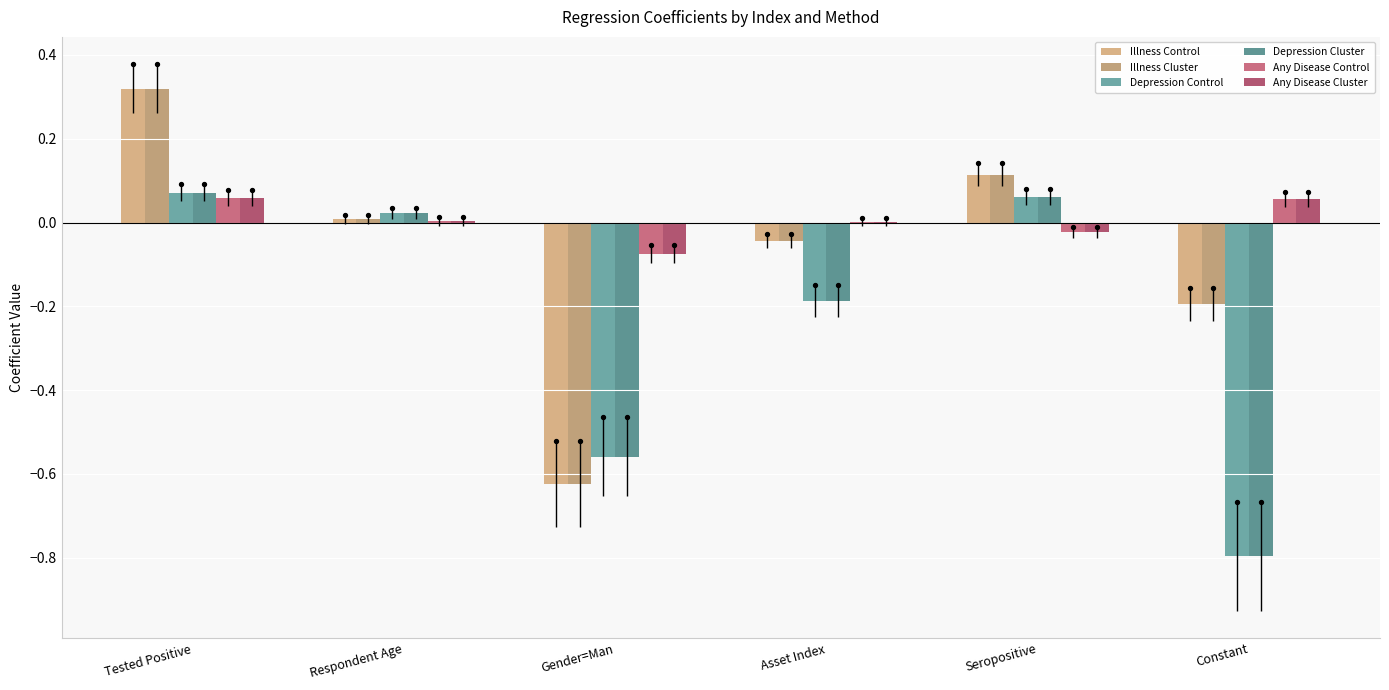

At which category is the sum across all series the highest?

Tested Positive